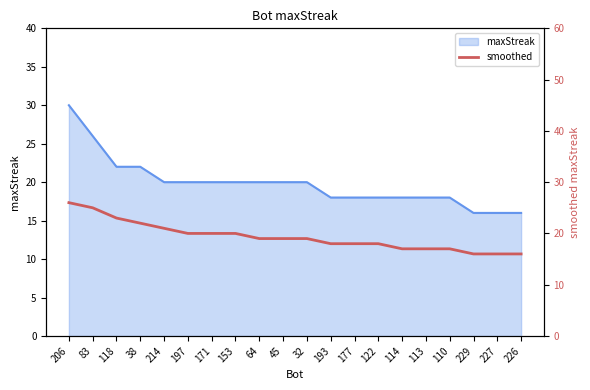

How many values exceed 19?

8